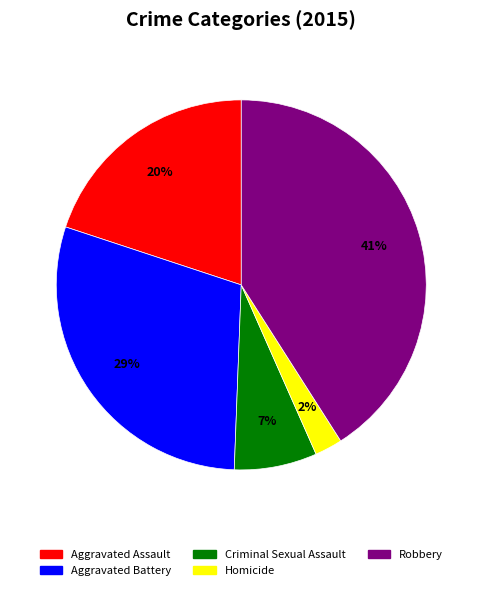

Rank the categories by value from lowest to highest.

Homicide, Criminal Sexual Assault, Aggravated Assault, Aggravated Battery, Robbery